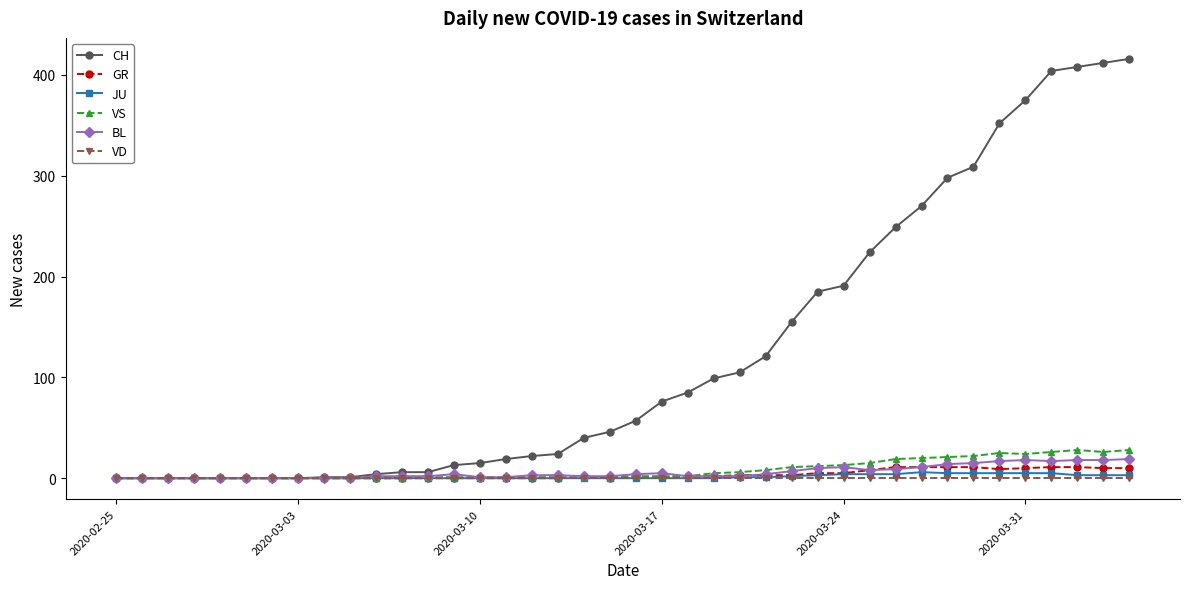

Which series has the largest range (max minus min)?

CH